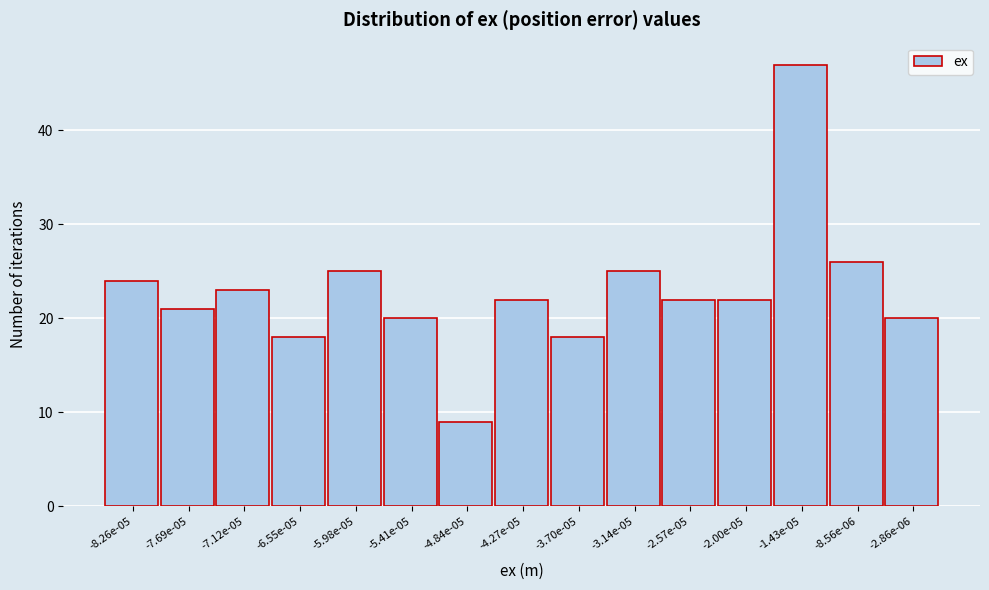

Reading left to right, what are all the values shown in this chart?

-8.26e-05=24	-7.69e-05=21	-7.12e-05=23	-6.55e-05=18	-5.98e-05=25	-5.41e-05=20	-4.84e-05=9	-4.27e-05=22	-3.70e-05=18	-3.14e-05=25	-2.57e-05=22	-2.00e-05=22	-1.43e-05=47	-8.56e-06=26	-2.86e-06=20